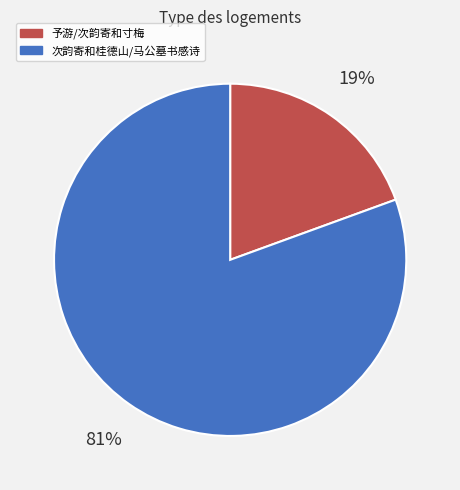

To the nearest percent, what is the average slice percentage?

50%